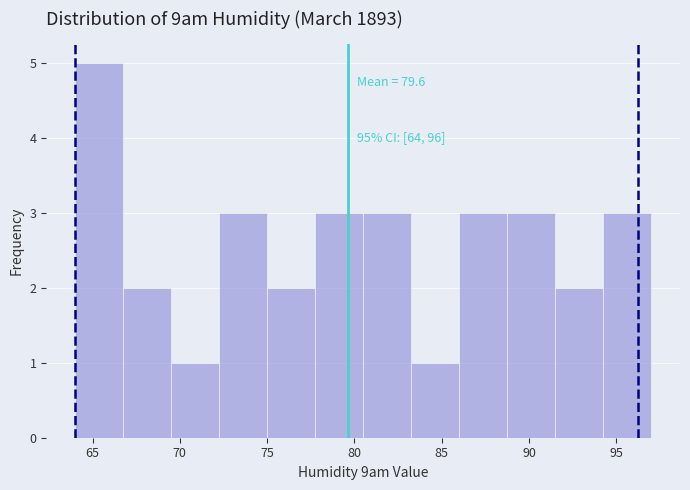

Which range on the x-axis has the tallest bar?

64.00 to 66.75